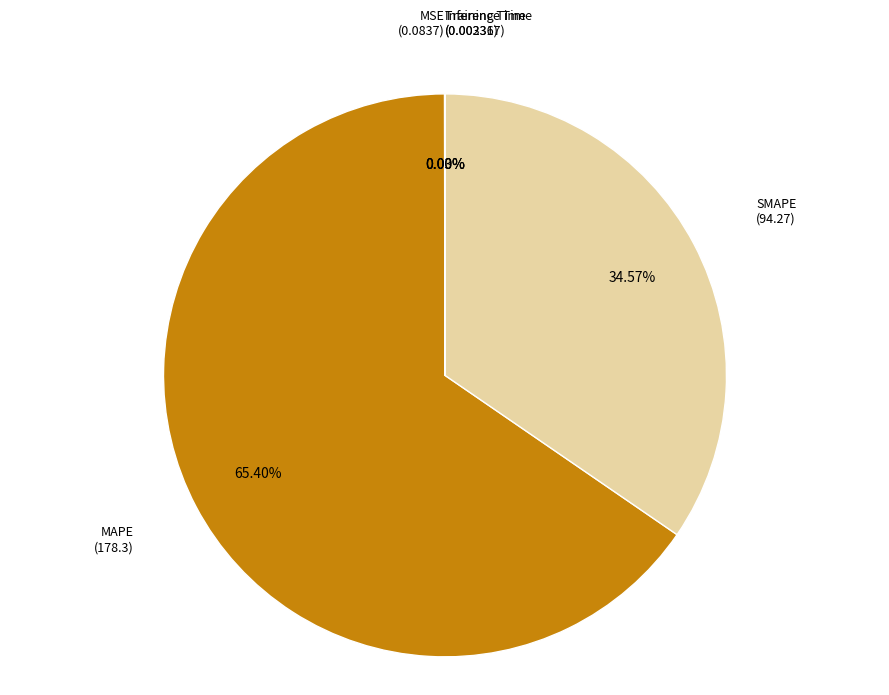

What portion of the pie excludes SMAPE?

65.4%